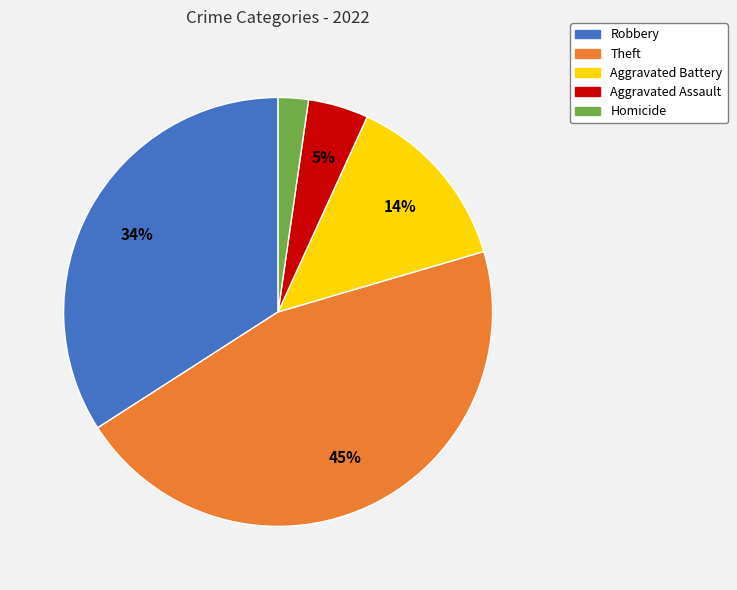

Is Aggravated Assault the majority of the pie?

No